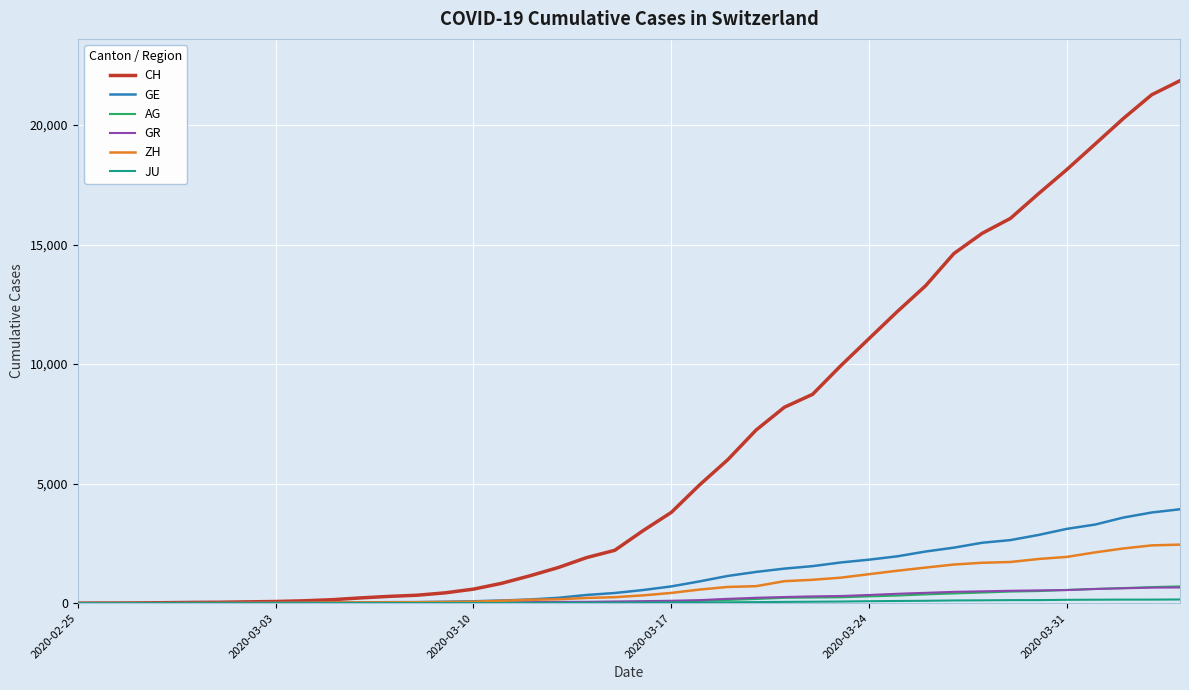

Which series has the largest range (max minus min)?

CH